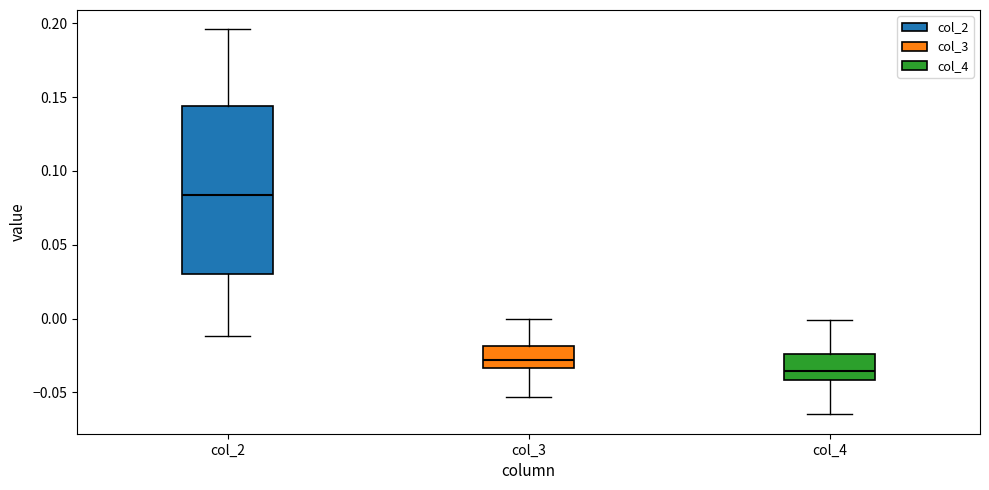

Comparing the boxes themselves (not the whiskers), which one is the tallest?

col_2